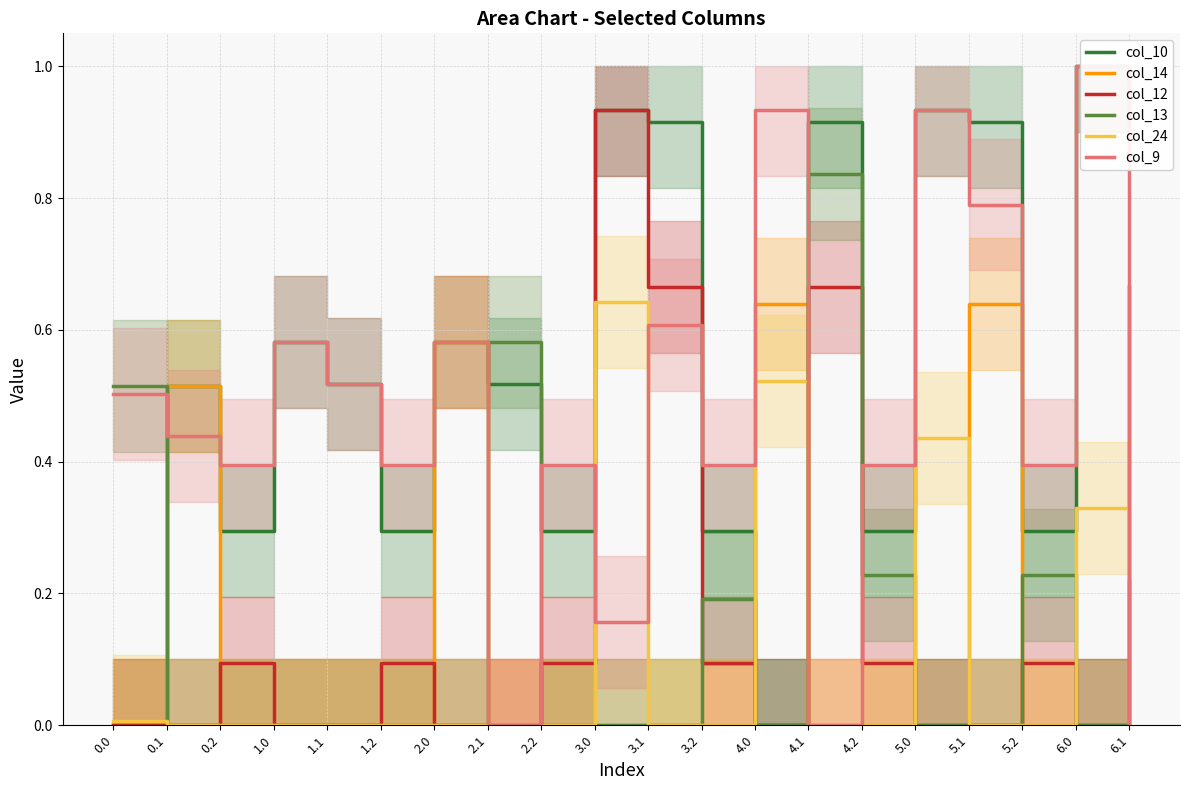

In col_14, how many points are higher than both neighbors (excluding endpoints)?

4